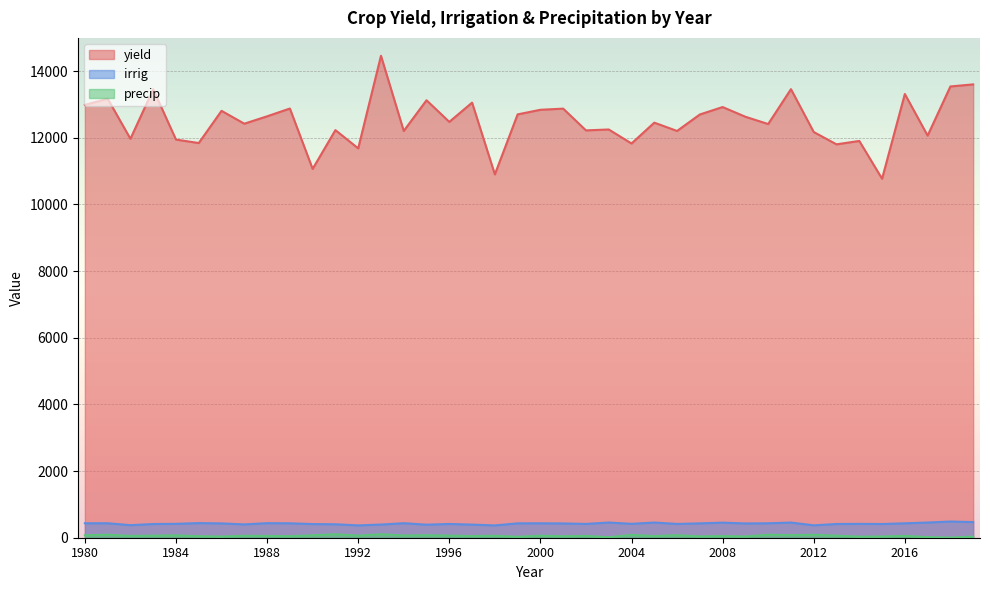

Reading right to left, what are all the values shown in this chart?

yield: 13604.6	13542.7	12067.3	13316.7	10773.6	11907.7	11805.7	12174.8	13461.6	12414.8	12633.1	12924.8	12701.7	12207.3	12456.4	11831.1	12251.3	12224.4	12877.1	12842.4	12704.3	10904.0	13057.3	12479.7	13128.5	12207.2	14463.8	11685.0	12232.4	11068.8	12880.2	12646.6	12425.3	12811.0	11844.8	11948.4	13456.9	11972.7	13176.2	12988.3
irrig: 468.8	485.5	455.8	432.3	411.4	415.9	411.9	371.7	455.0	433.3	428.5	452.1	430.7	414.1	455.3	417.3	456.0	414.3	428.5	432.8	431.4	369.1	393.1	412.5	391.4	435.7	395.1	369.8	403.5	410.1	432.5	436.8	399.8	429.7	438.9	416.8	411.2	376.7	434.7	433.9
precip: 34.0	3.6	18.9	56.3	37.9	32.9	61.5	88.2	76.8	90.2	37.8	50.4	40.4	76.0	49.3	84.6	15.5	54.8	45.2	61.8	29.5	59.8	50.2	63.7	75.5	67.0	104.2	63.2	103.6	72.9	47.0	53.9	58.7	35.6	47.1	71.8	61.9	55.3	90.2	72.4